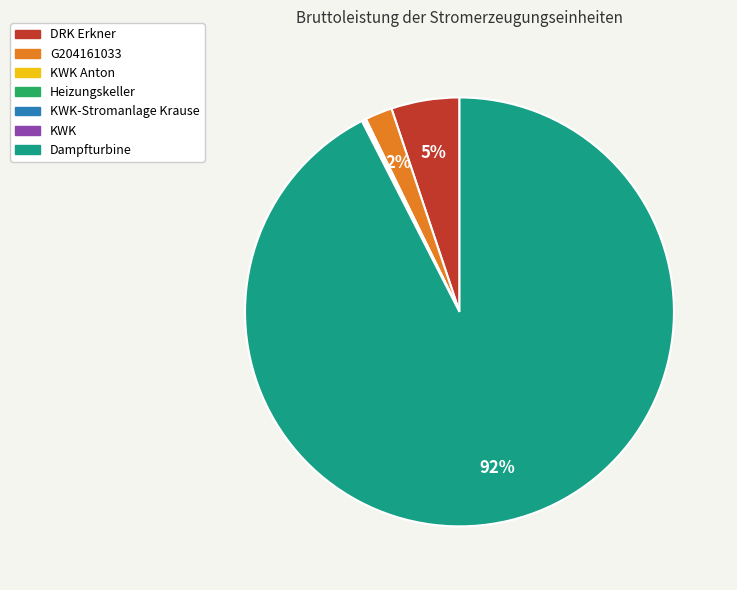

Is there any slice that represents more than half of the pie?

Yes